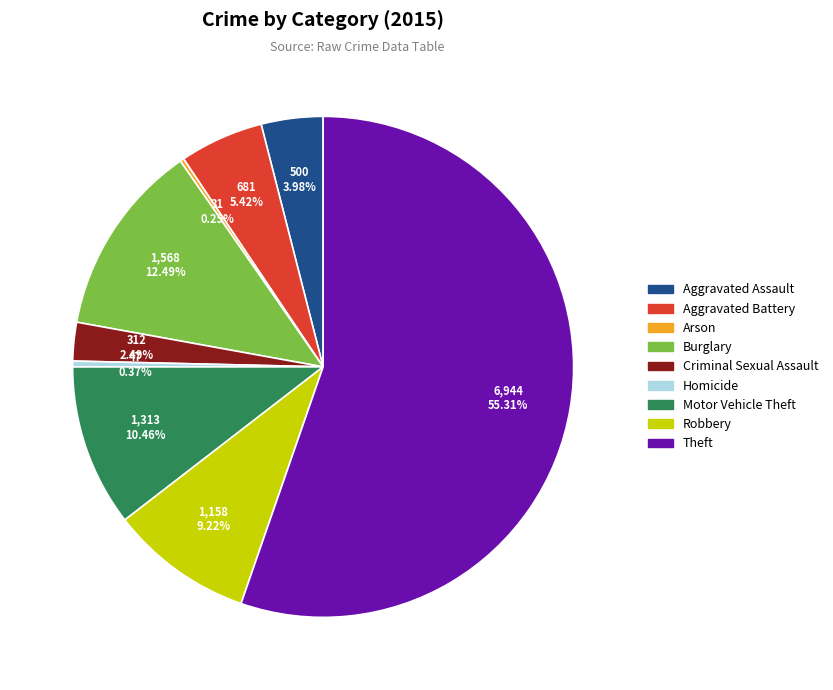

Which slice is the largest?

Theft